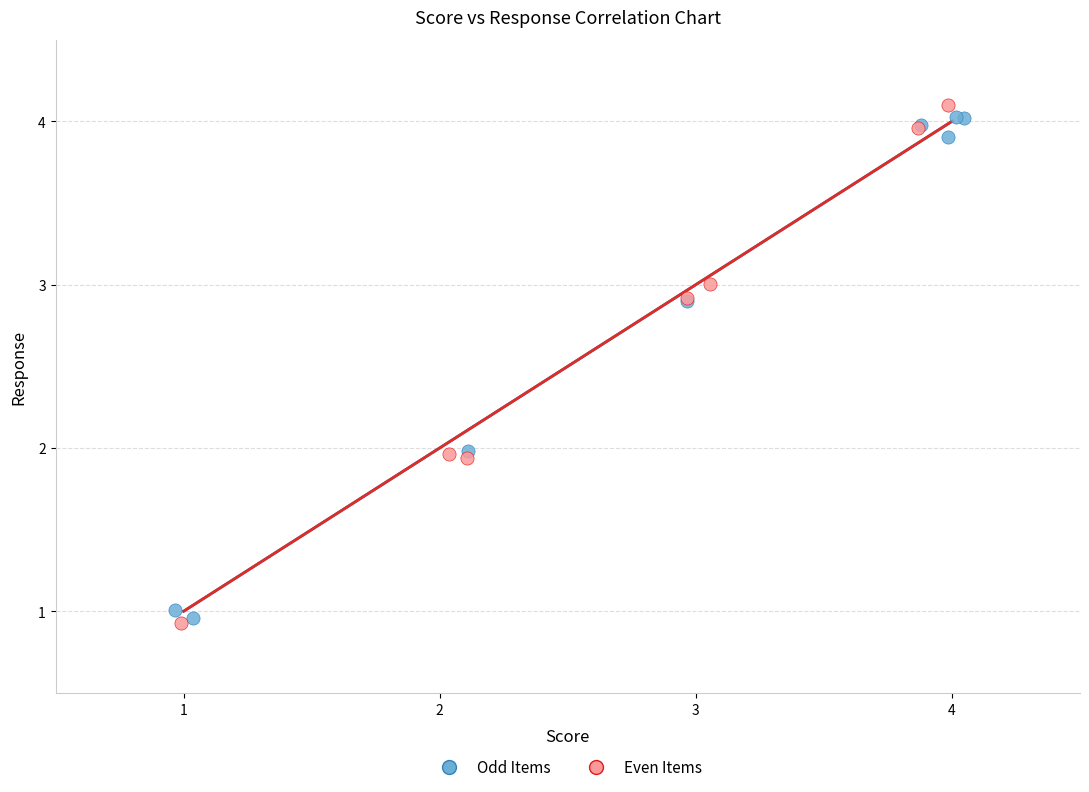

Which series has the widest spread of Y values?

Even Items